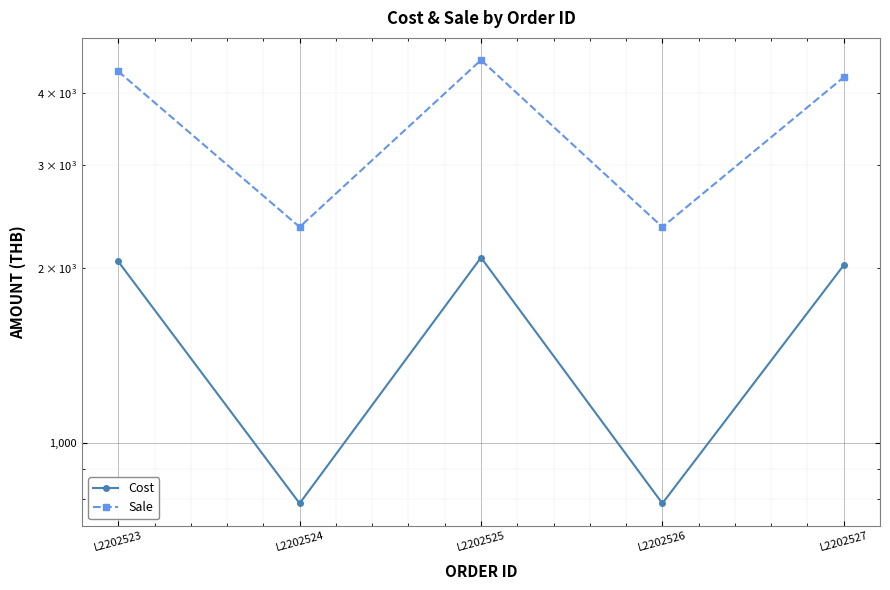

True or false: Cost and Sale intersect in this chart.

False